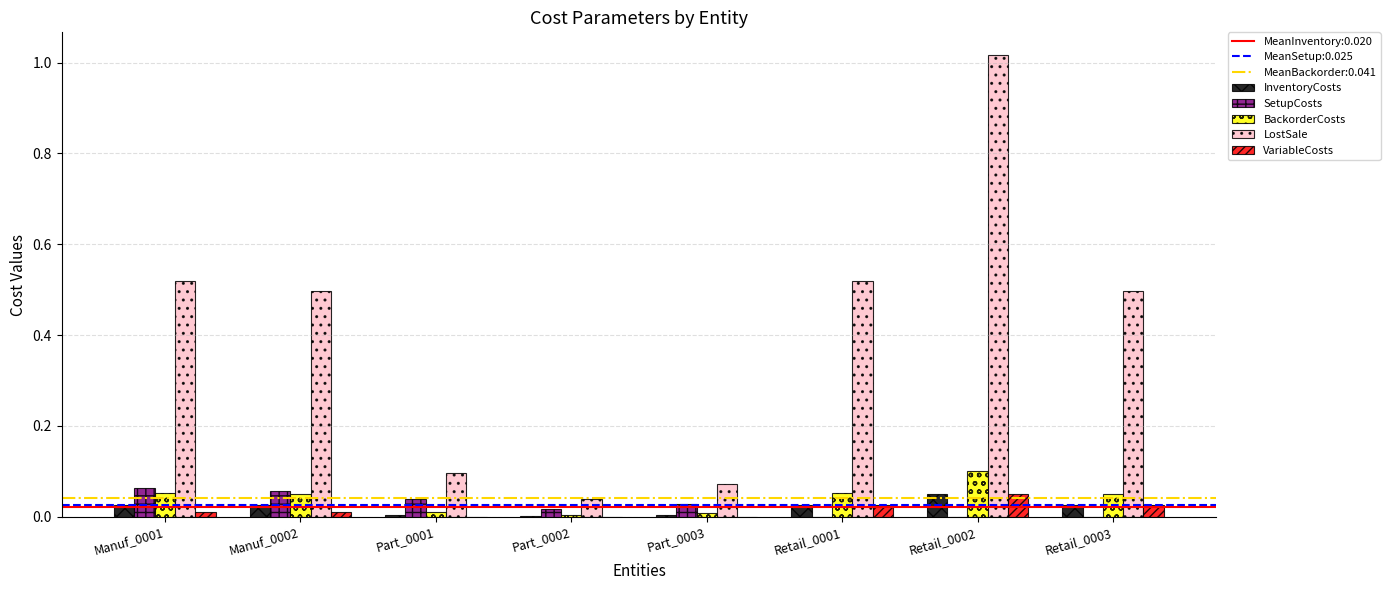

Which series changed the most between Retail_0001 and Retail_0002?

LostSale